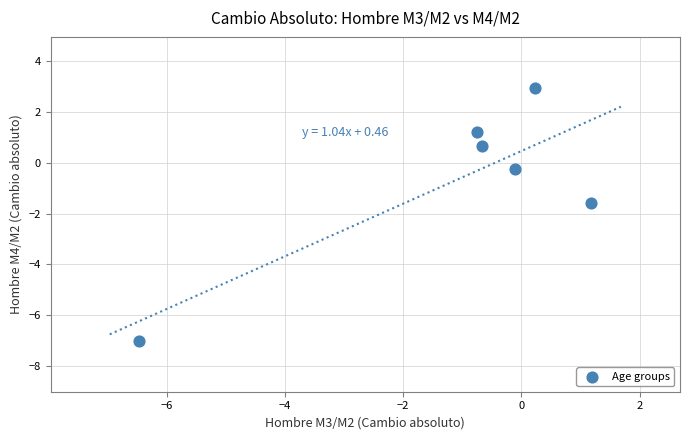

What Y value in the scatter plot is closest to -2?

-1.6